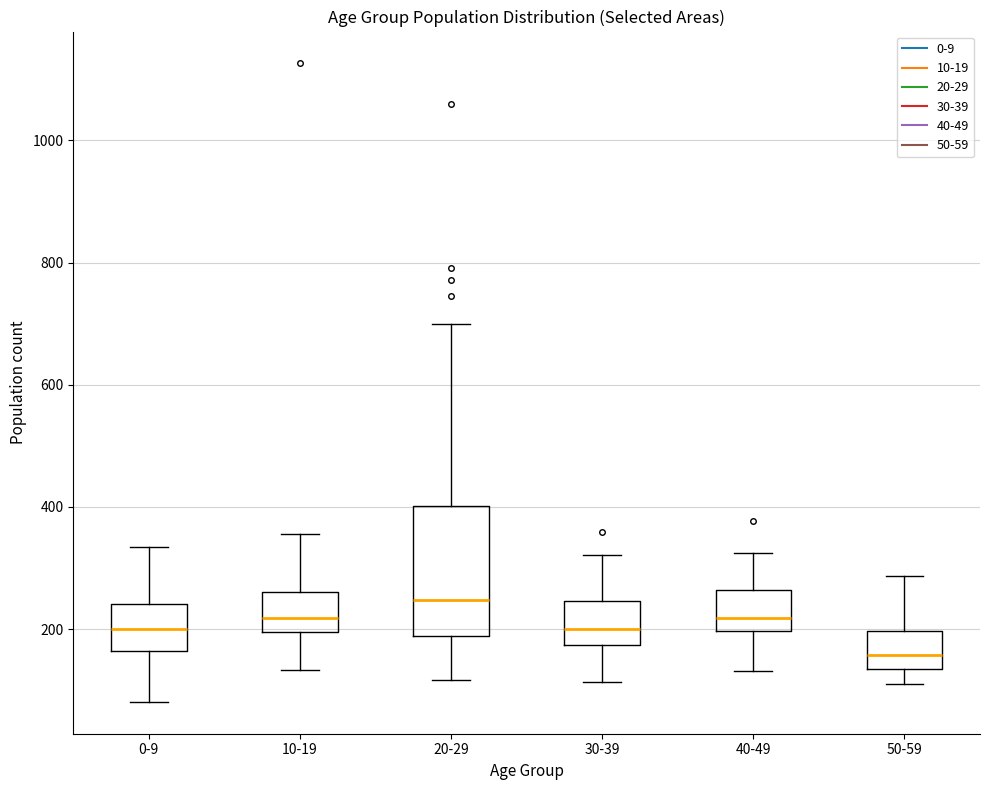

Reading left to right, read every box against the y-axis: the position of its median line, the range the box covers, and the ends of its whiskers. The values are not printed on the chart, so give them approximately, as read against the axis.

0-9: median 200, box 160 to 240, whiskers 80 to 340
10-19: median 220, box 200 to 260, whiskers 140 to 360
20-29: median 240, box 180 to 400, whiskers 120 to 700
30-39: median 200, box 180 to 240, whiskers 120 to 320
40-49: median 220, box 200 to 260, whiskers 140 to 320
50-59: median 160, box 140 to 200, whiskers 120 to 280